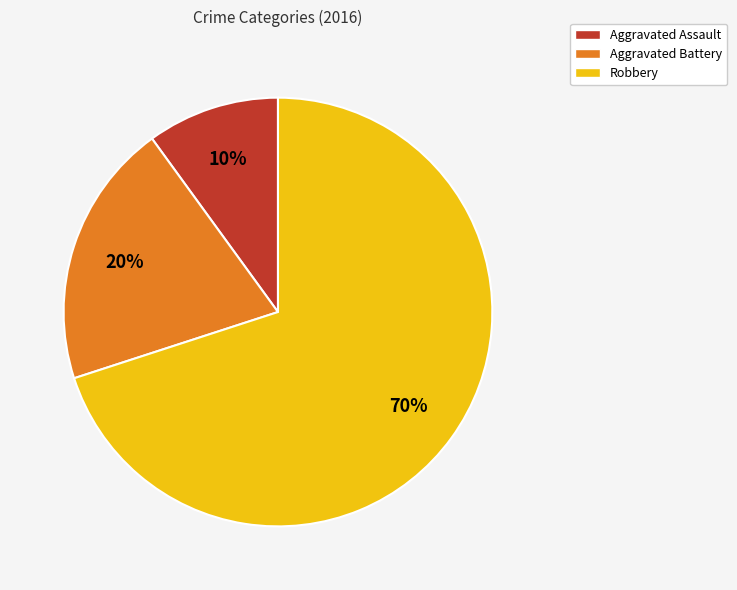

True or false: Aggravated Assault accounts for 10% of the total.

True